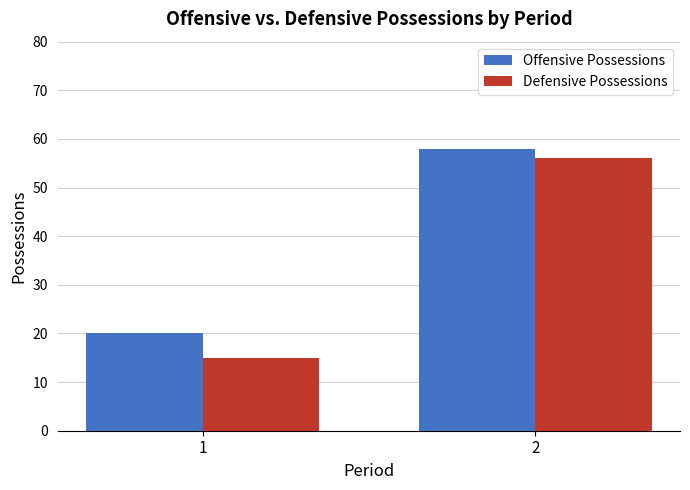

Is it true that Defensive Possessions equals 56 at 2?

True